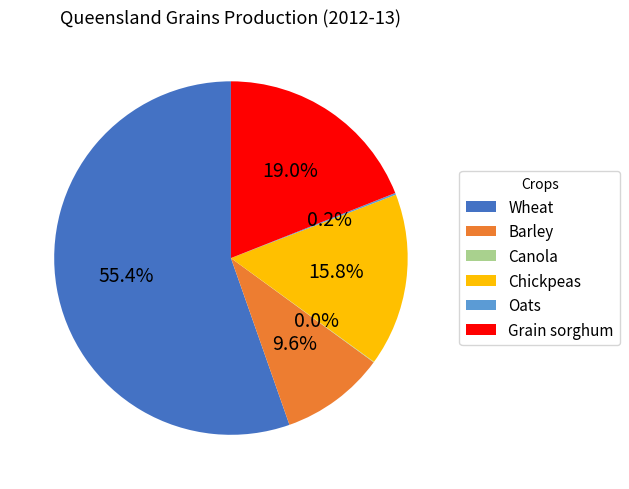

To the nearest percent, what is the average slice percentage?

17%